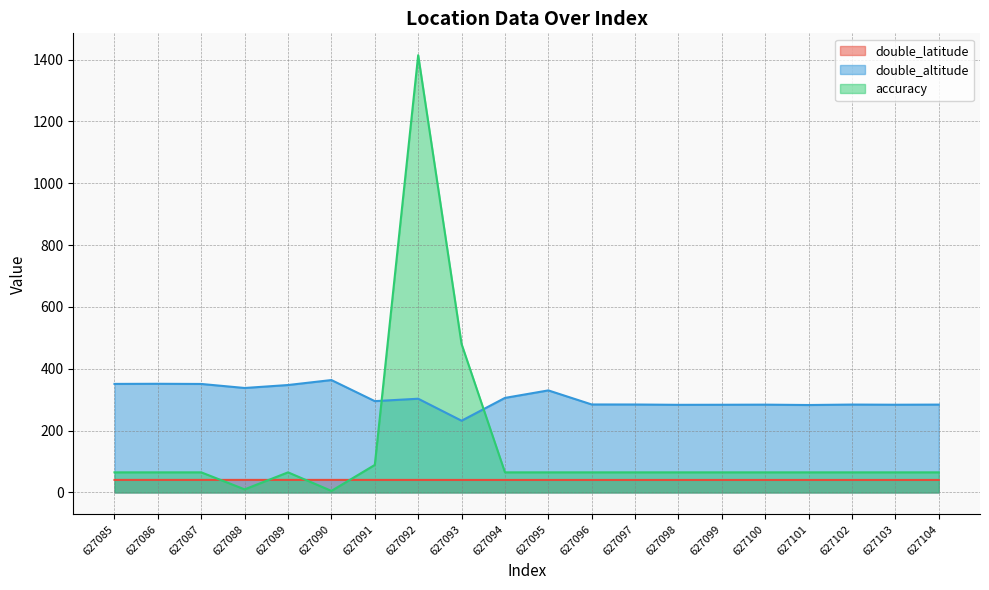

Count the number of categories in the chart.

20